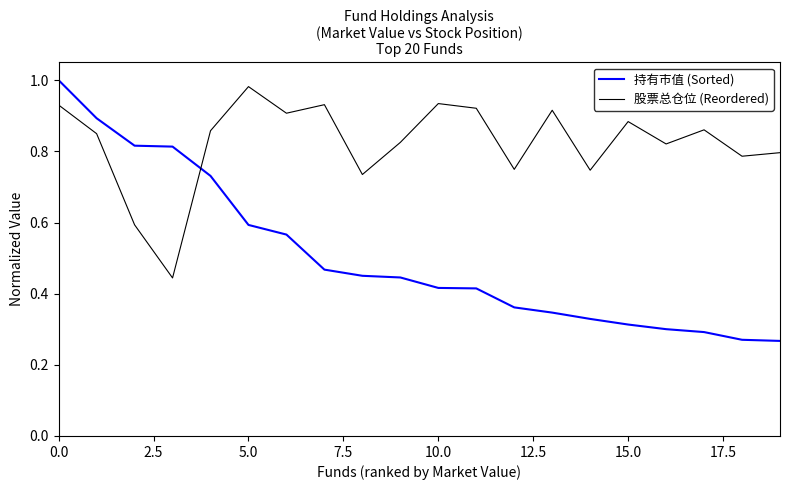

True or false: 持有市值 (Sorted) and 股票总仓位 (Reordered) intersect in this chart.

True